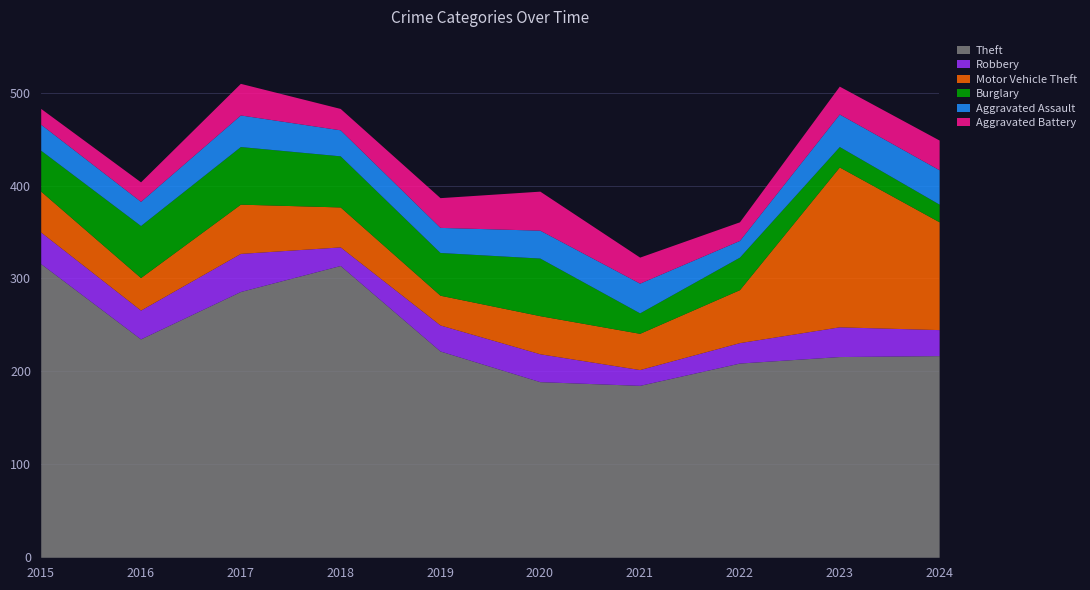

What is the difference between the maximum and minimum values in the Robbery series?

24